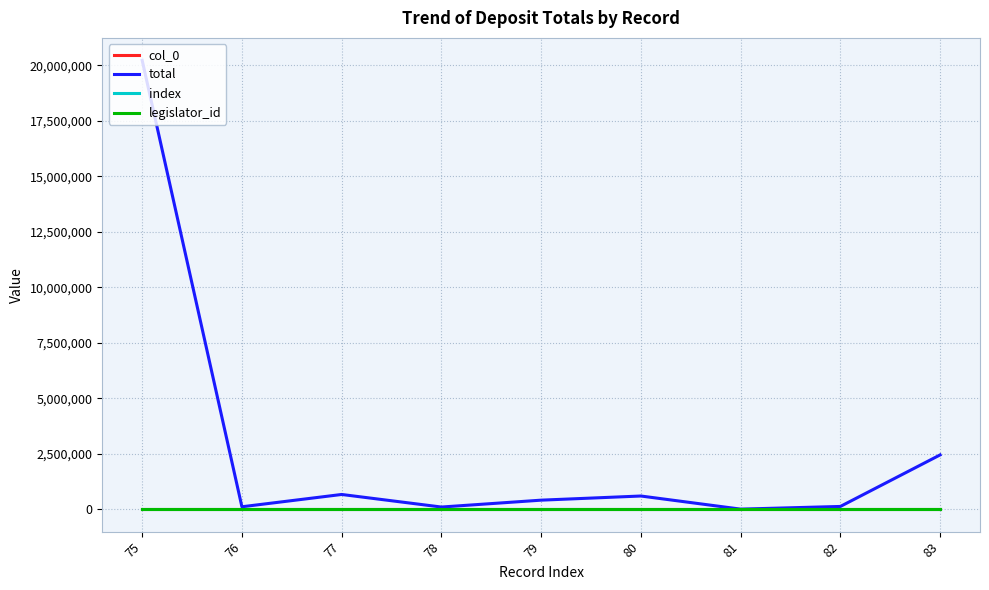

How many values in the col_0 series exceed 79?

4